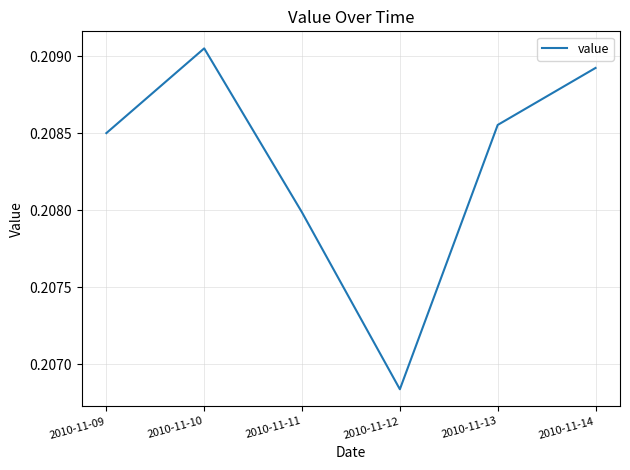

Which has a higher value, 2010-11-10 or 2010-11-14?

2010-11-10